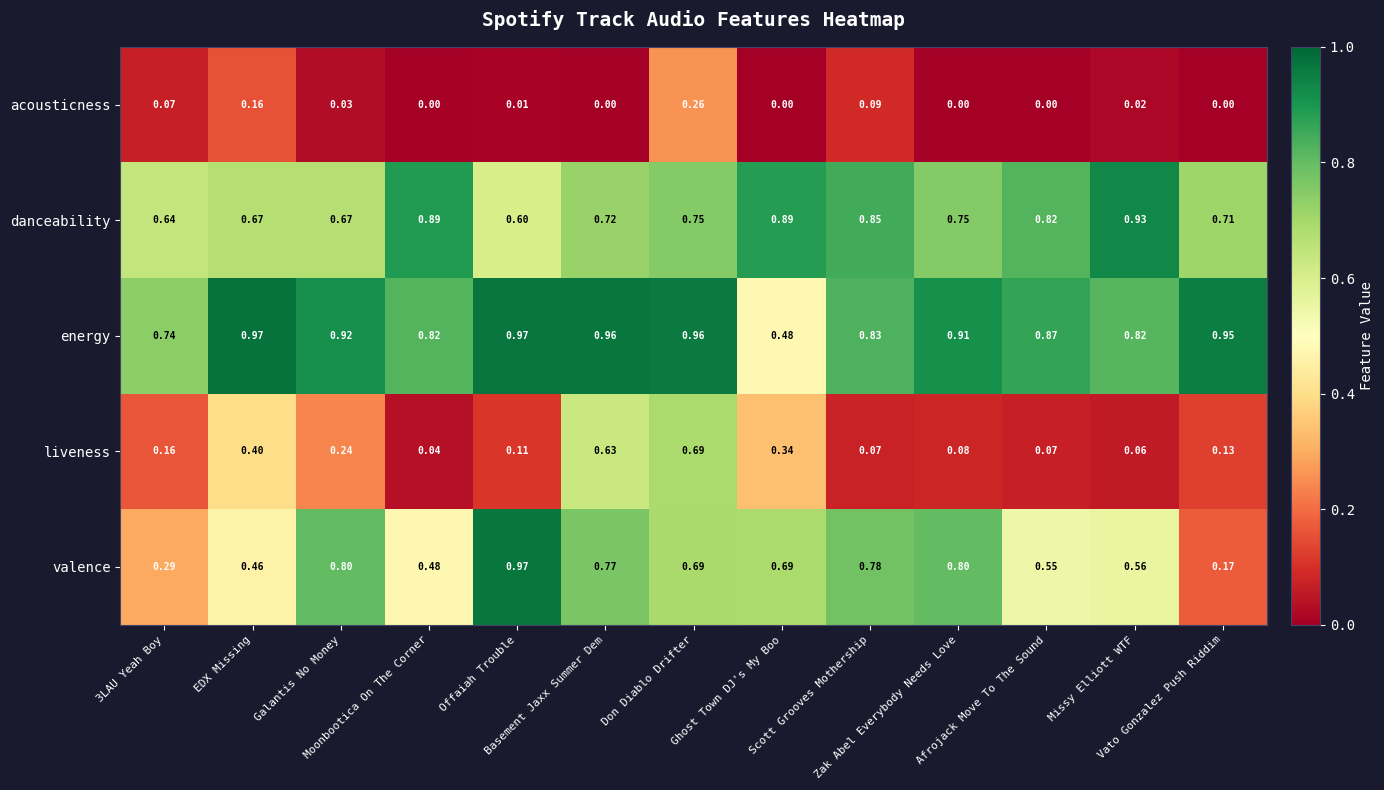

Which series has the largest range (max minus min)?

valence